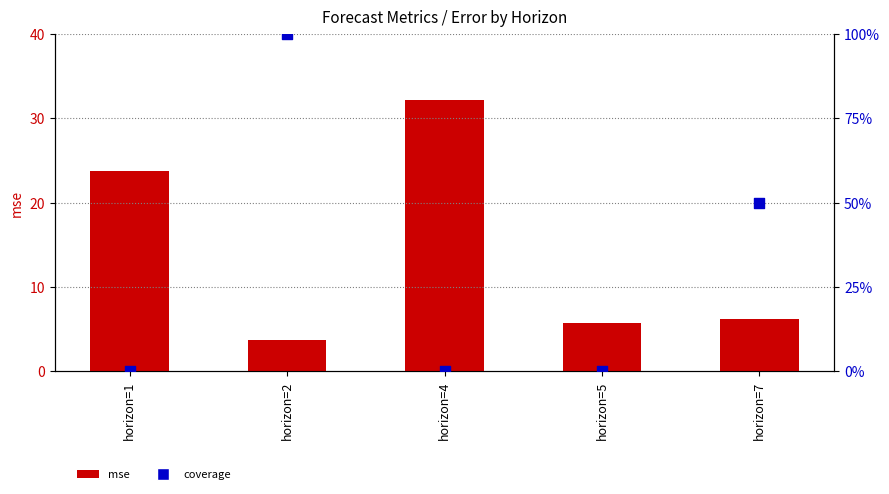

Which series has the largest total across all categories?

mse